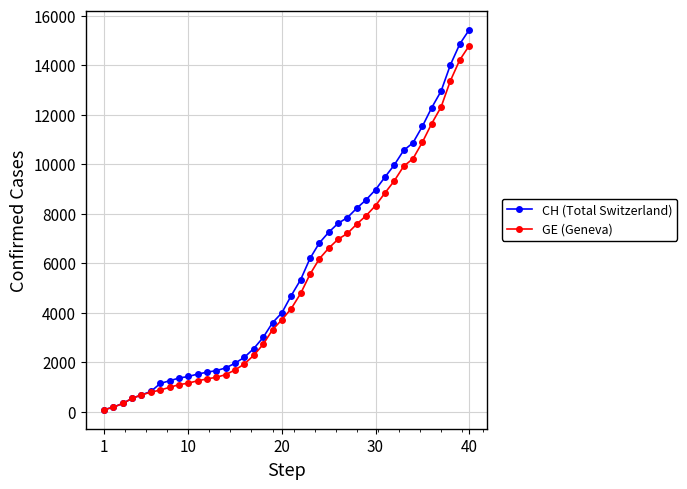

What is the maximum value shown in the chart?

15433